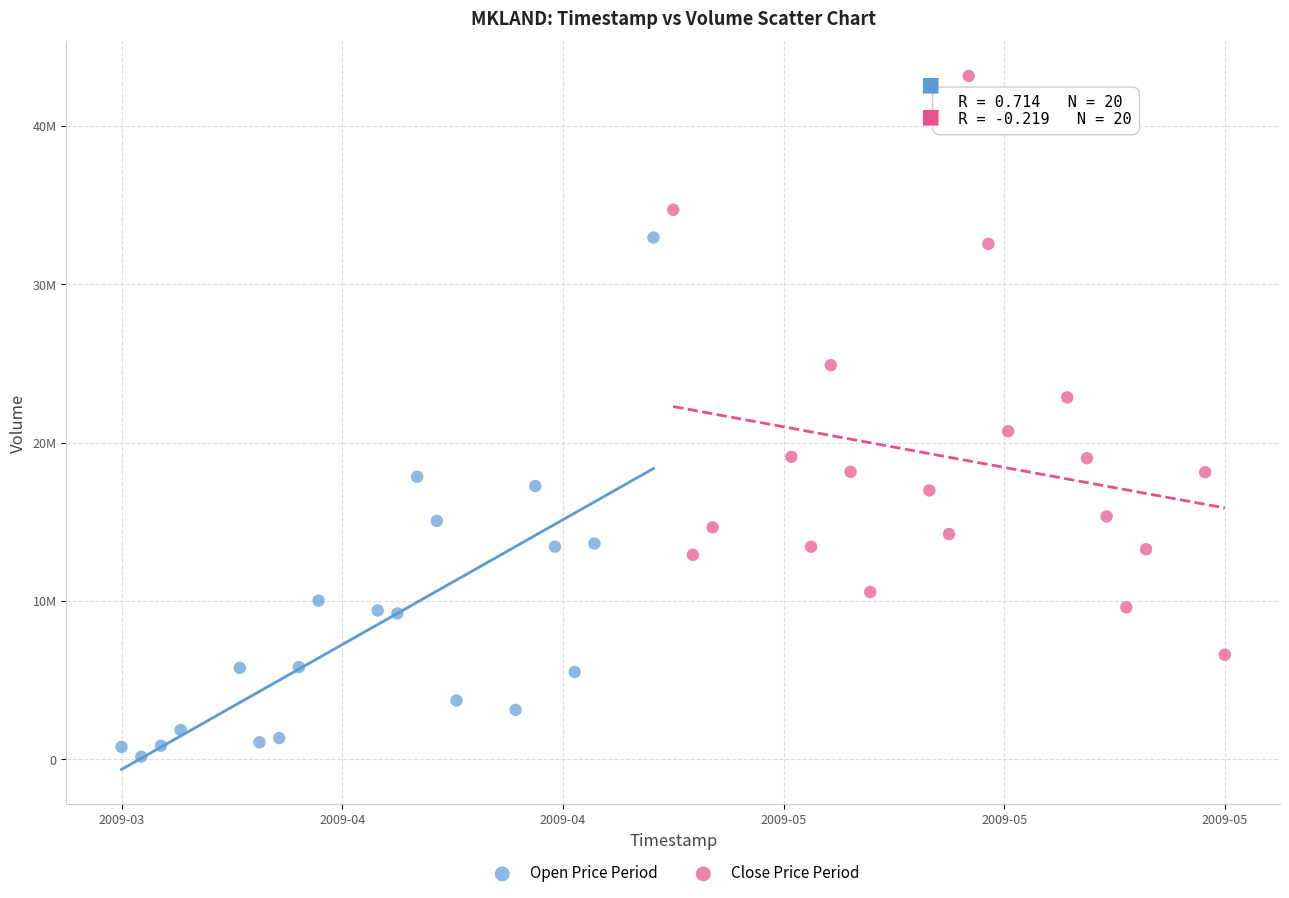

Which series reaches the minimum Y coordinate?

Open Price Period